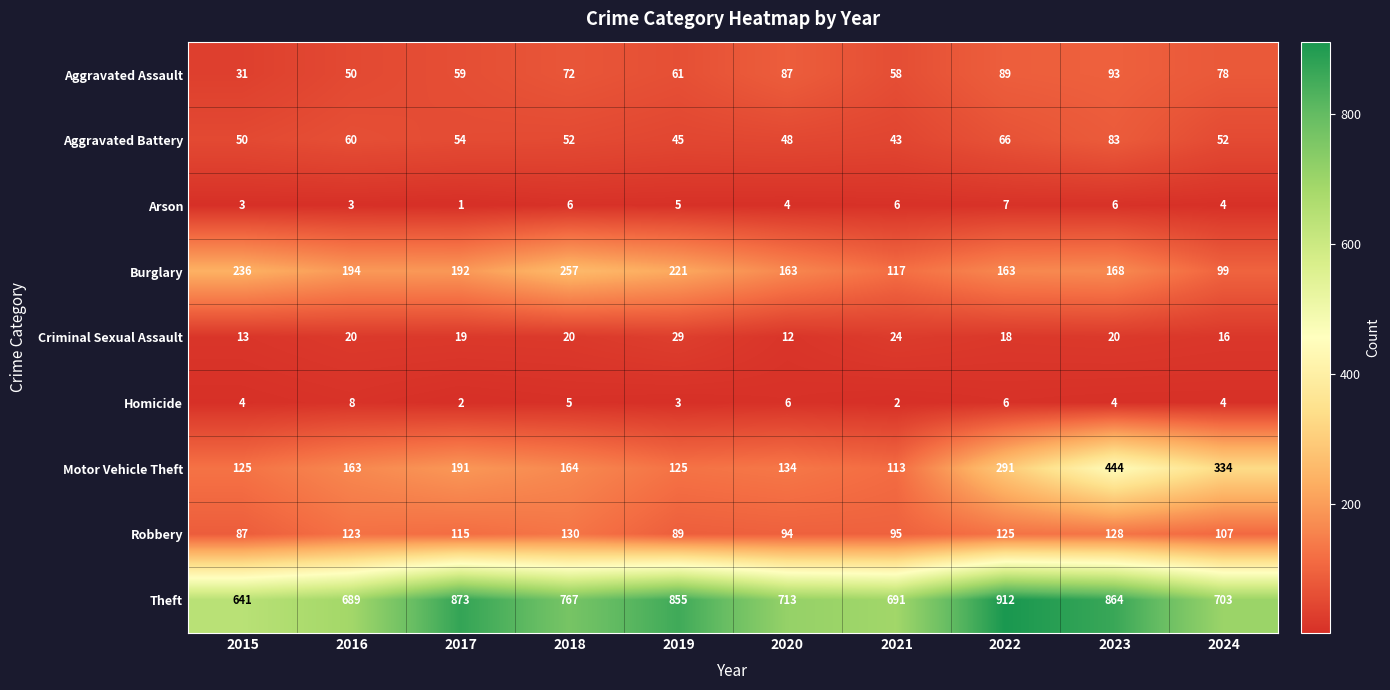

What is the average value of the Aggravated Assault series?

68